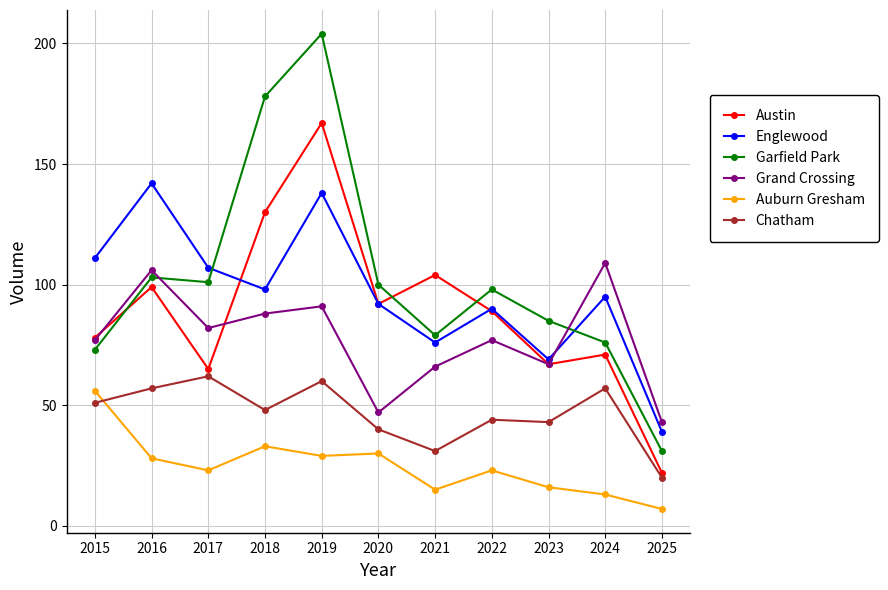

What are all the series names shown in the legend?

Austin, Englewood, Garfield Park, Grand Crossing, Auburn Gresham, Chatham